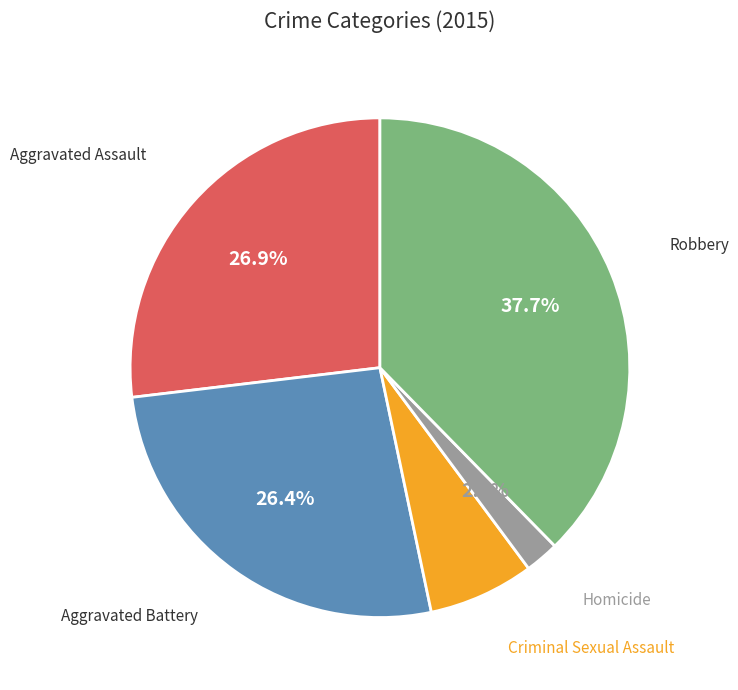

Is there any slice that represents more than half of the pie?

No